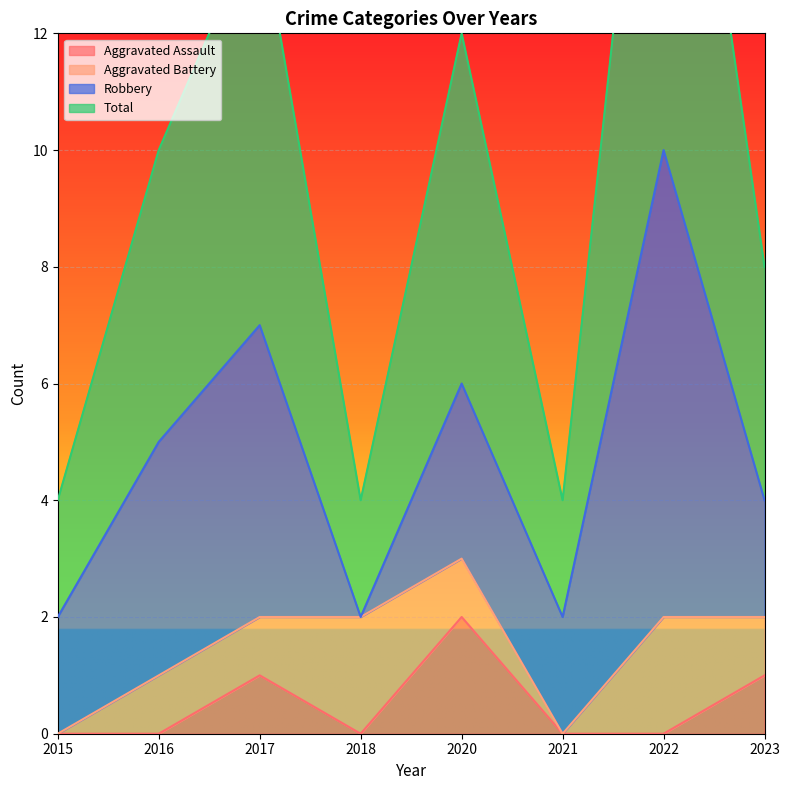

At which category does Aggravated Assault reach its first local peak?

2017